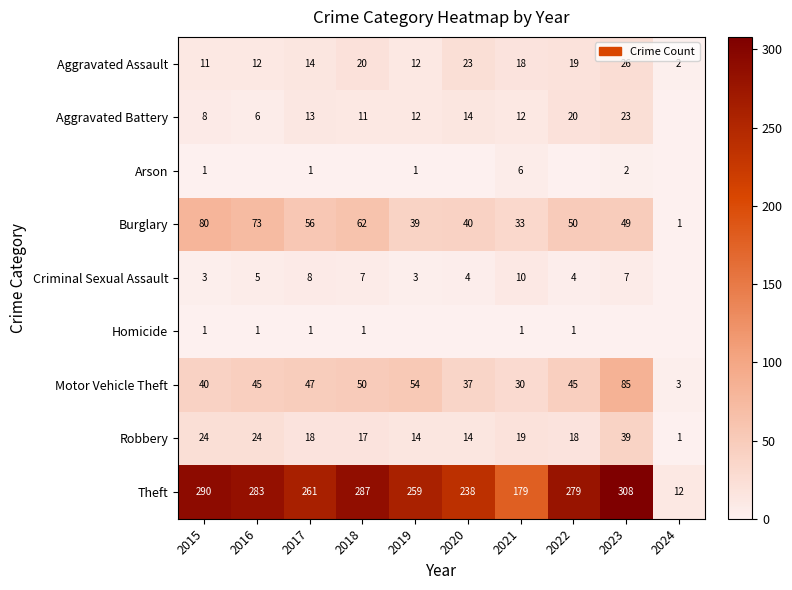

What is the difference between the Aggravated Assault values at 2016 and 2018?

8